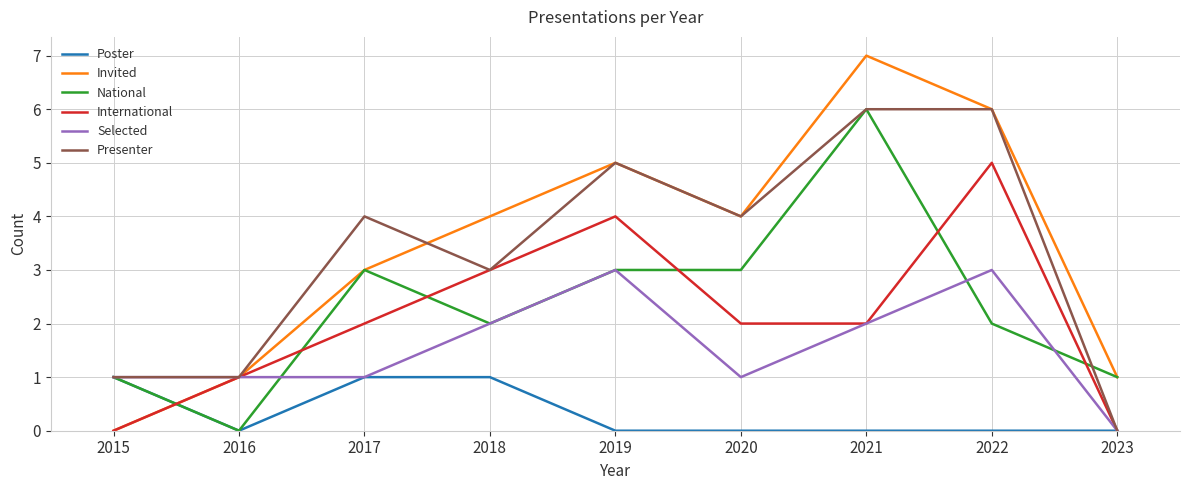

Does the chart display data point markers on the line(s)?

No